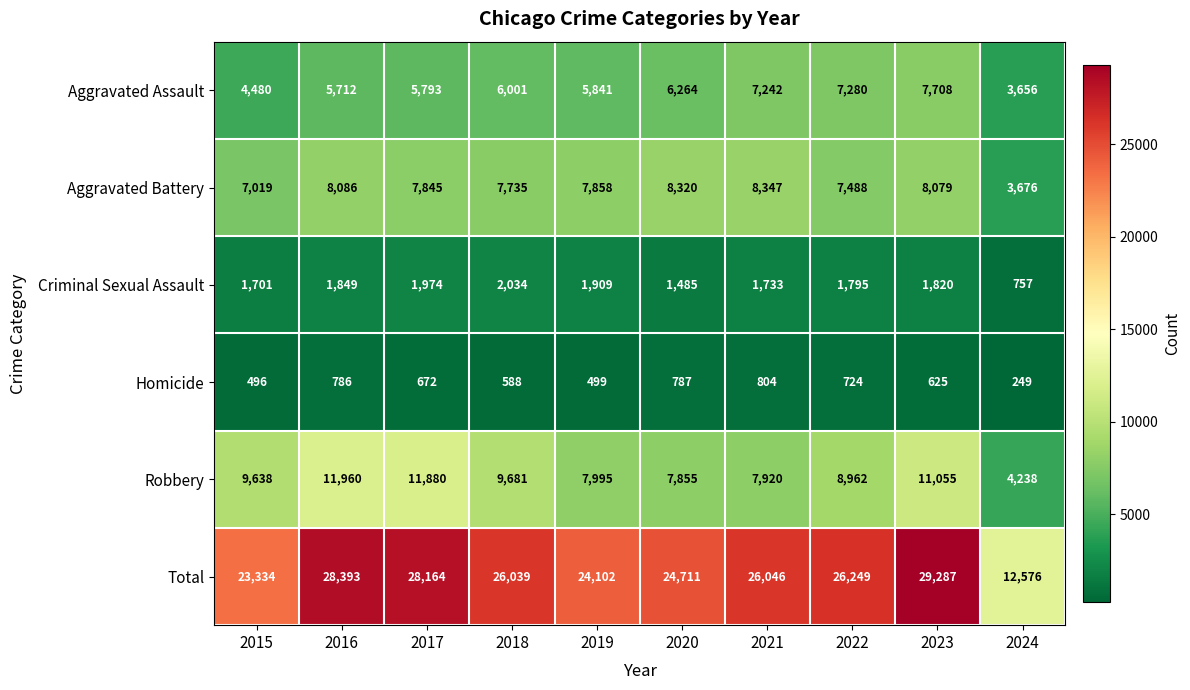

What is the difference between the second highest and second lowest values in the Criminal Sexual Assault series?

489